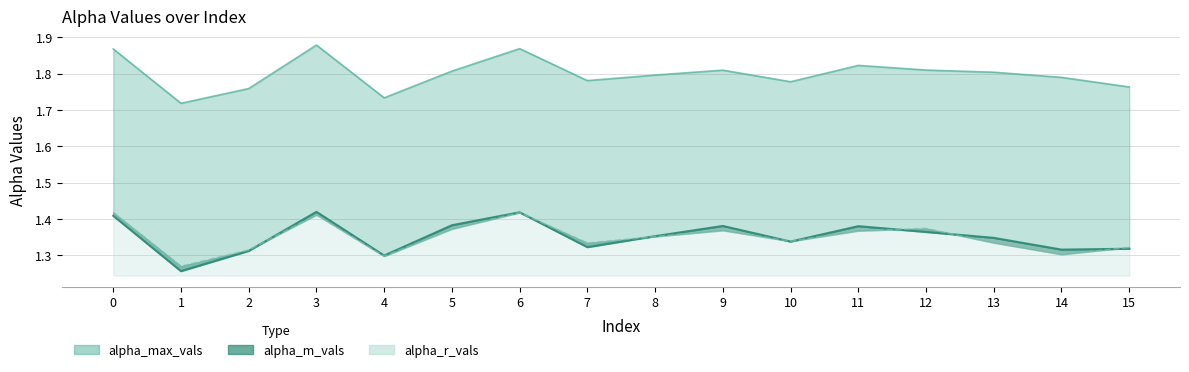

Reading right to left, what are all the values shown in this chart?

alpha_max_vals: 1.8	1.8	1.8	1.8	1.8	1.8	1.8	1.8	1.8	1.9	1.8	1.7	1.9	1.8	1.7	1.9
alpha_m_vals: 1.3	1.3	1.3	1.4	1.4	1.3	1.4	1.4	1.3	1.4	1.4	1.3	1.4	1.3	1.3	1.4
alpha_r_vals: 1.3	1.3	1.3	1.4	1.4	1.3	1.4	1.4	1.3	1.4	1.4	1.3	1.4	1.3	1.3	1.4